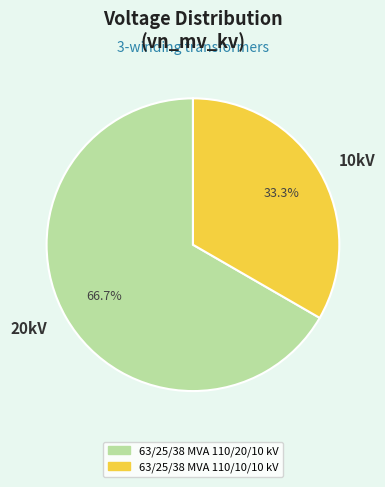

Rank the categories by value from lowest to highest.

10kV, 20kV